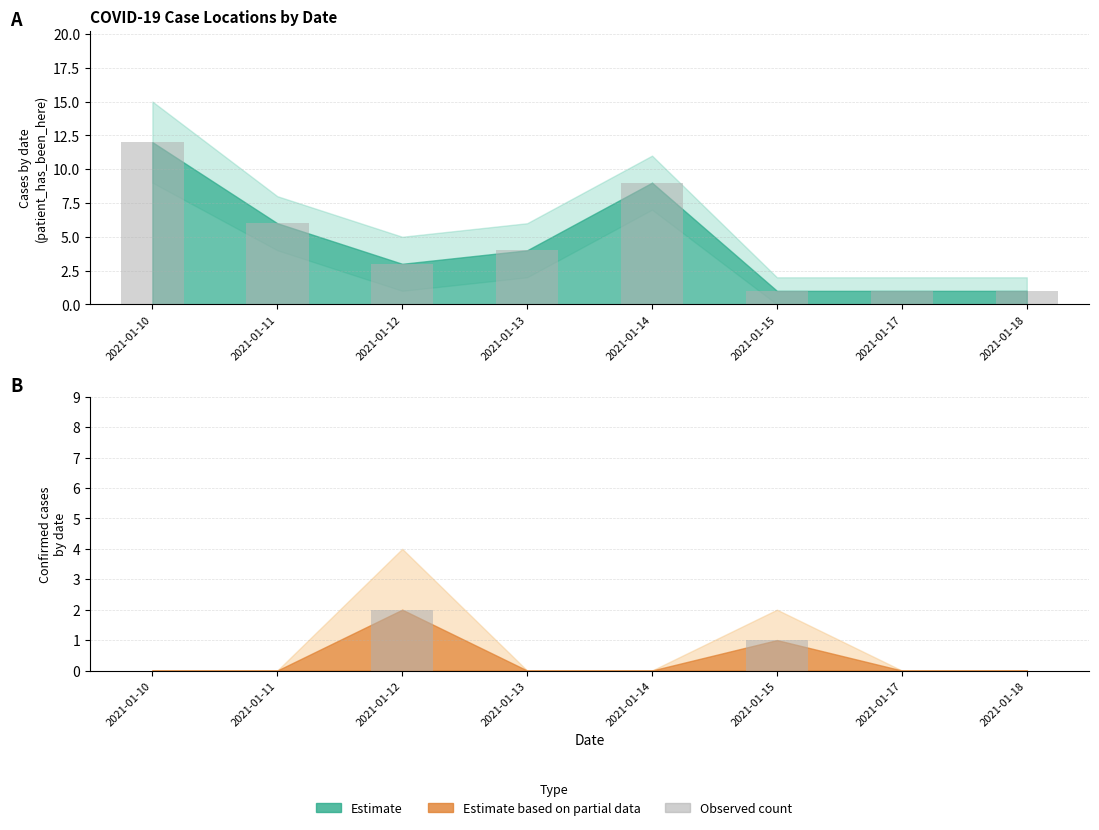

Reading right to left, what are all the values shown in this chart?

patient_has_been_here: 2021-01-18=1	2021-01-17=1	2021-01-15=1	2021-01-14=9	2021-01-13=4	2021-01-12=3	2021-01-11=6	2021-01-10=12
confirmed: 2021-01-18=0	2021-01-17=0	2021-01-15=1	2021-01-14=0	2021-01-13=0	2021-01-12=2	2021-01-11=0	2021-01-10=0